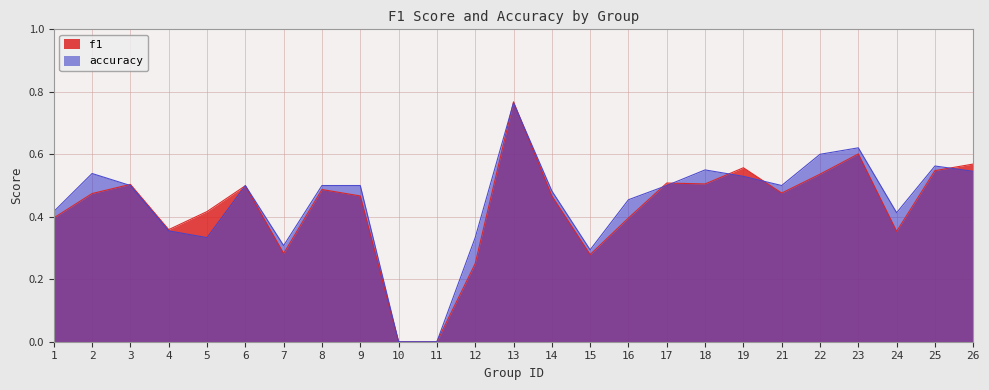

At 25, list the series in order from largest to smallest.

accuracy, f1